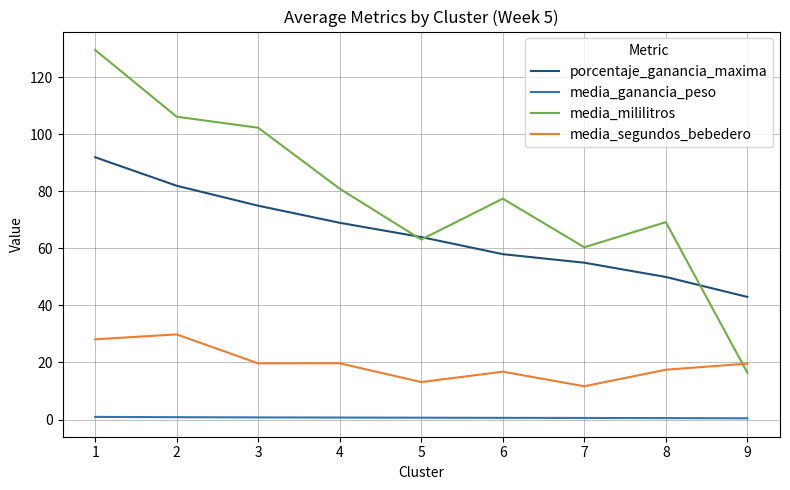

What is the difference between the maximum and minimum values in the media_segundos_bebedero series?

18.2